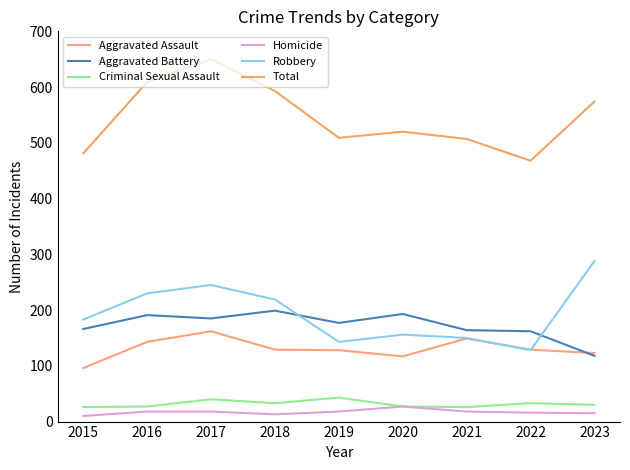

What value does the Aggravated Assault series have at 2017, to the nearest 10?

160